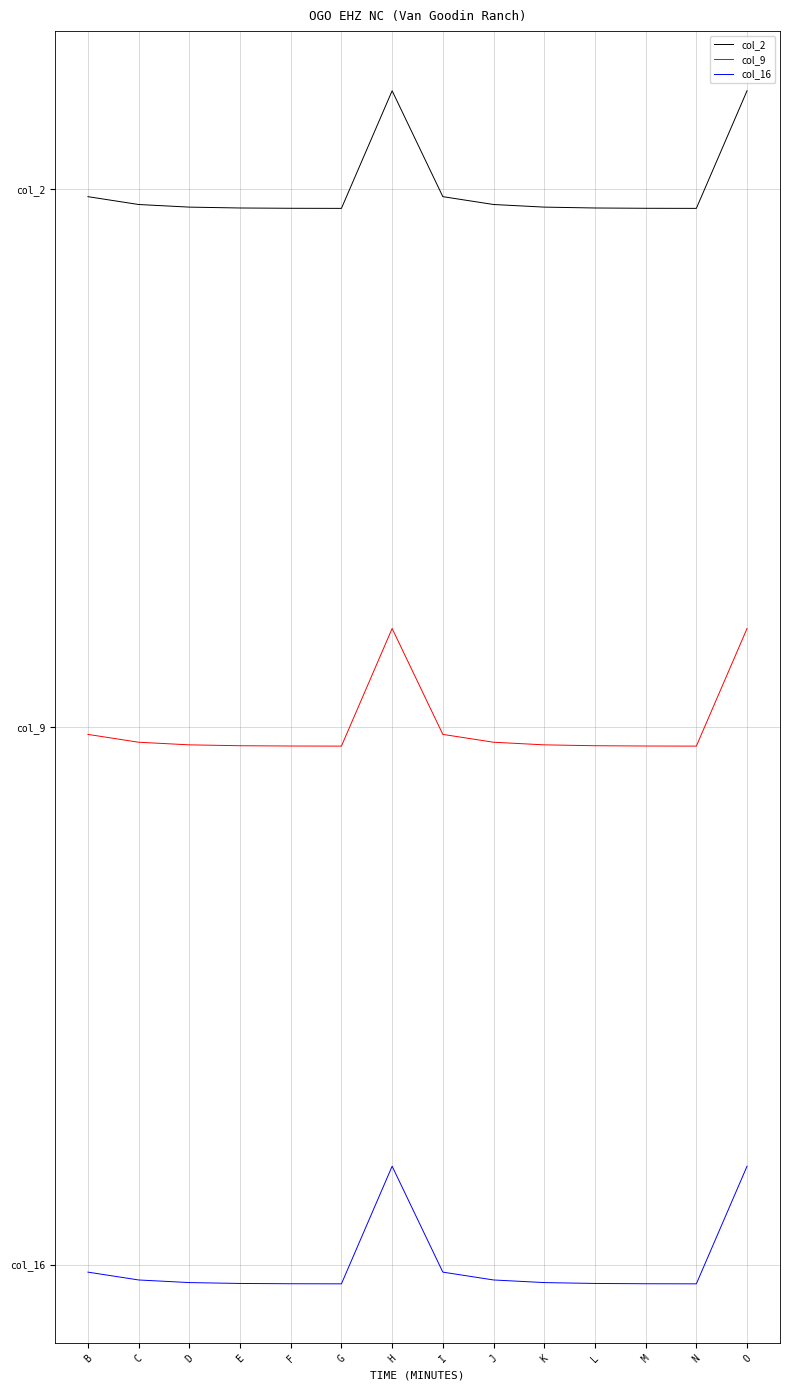

The value of col_9 at N is -0.2. True or false?

False